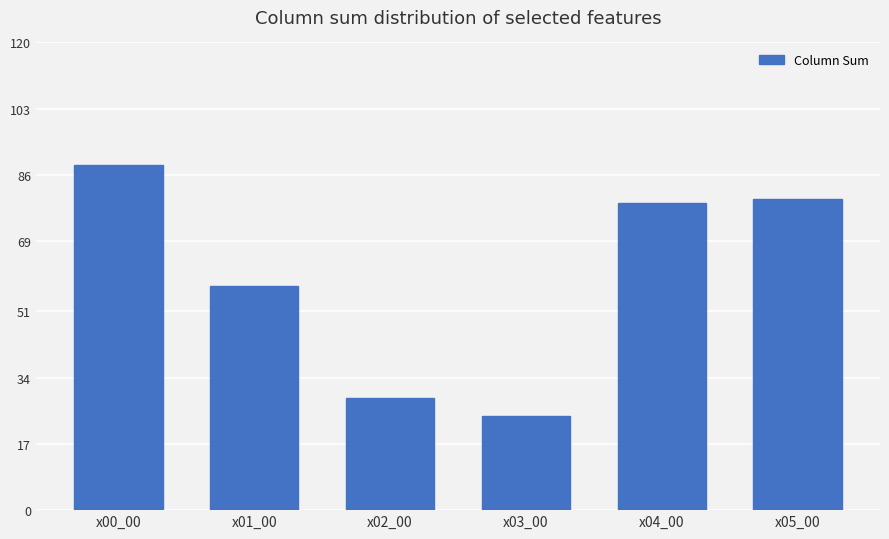

What is the maximum value shown in the chart?

88.5